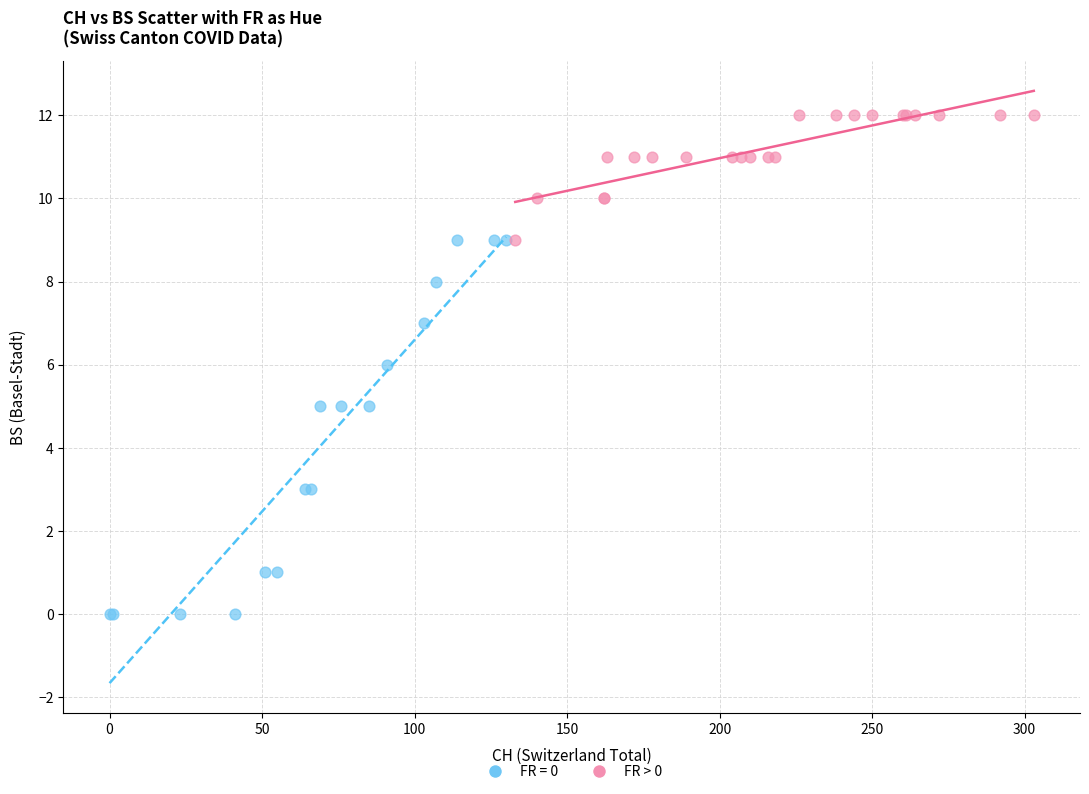

Which series reaches the minimum Y coordinate?

FR = 0